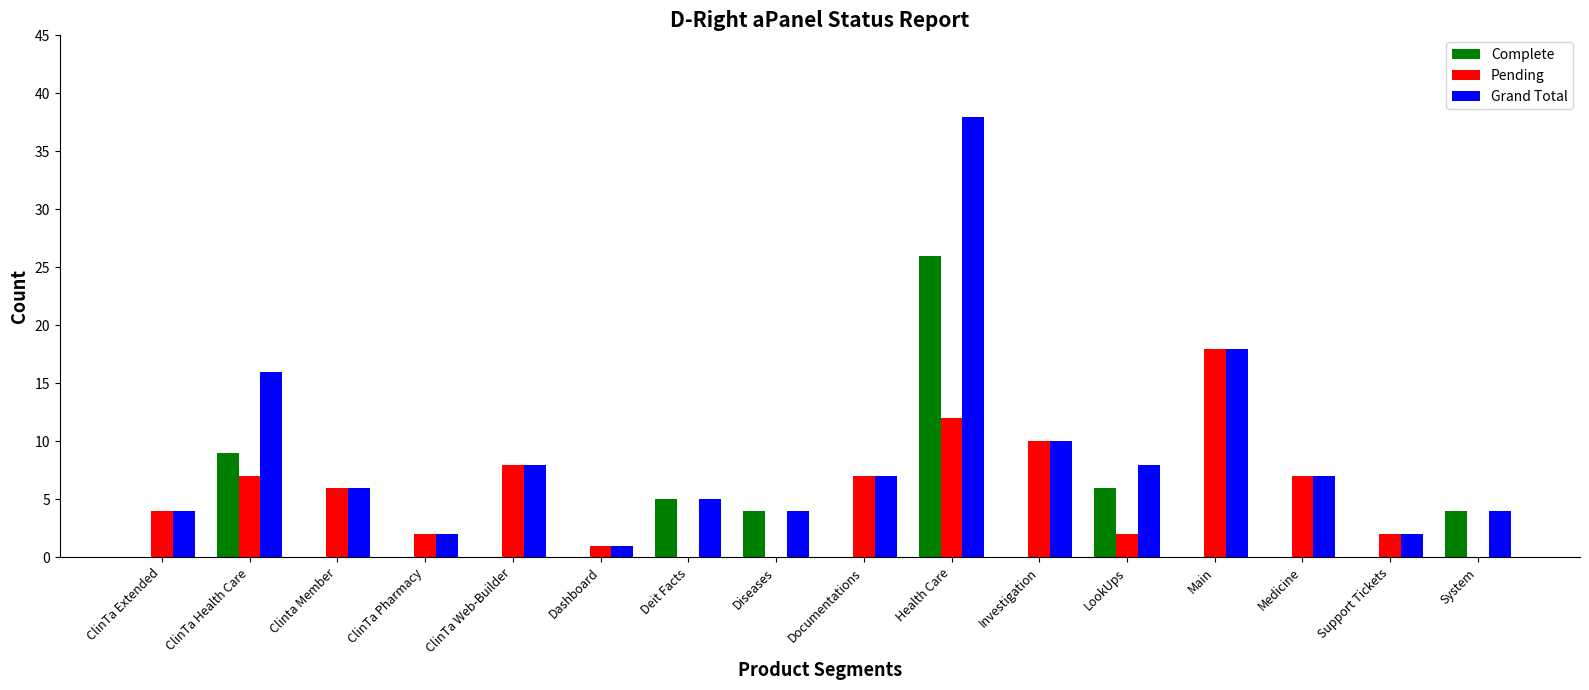

Is the value of Pending at Health Care greater than the value of Grand Total at Medicine?

Yes